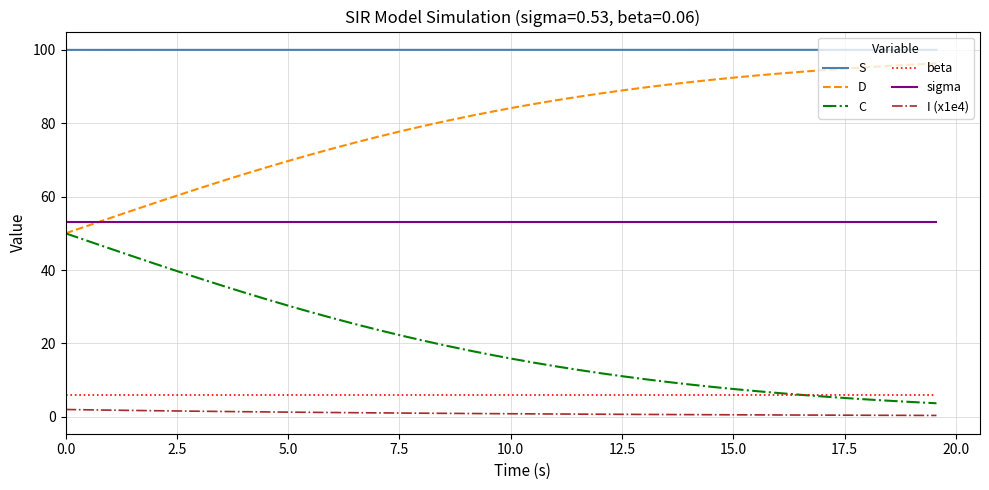

What is the maximum value for S?

100.0